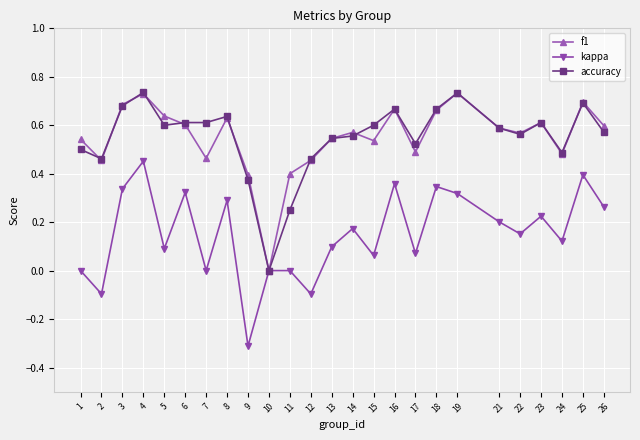

What is the sum of all accuracy values?

13.7